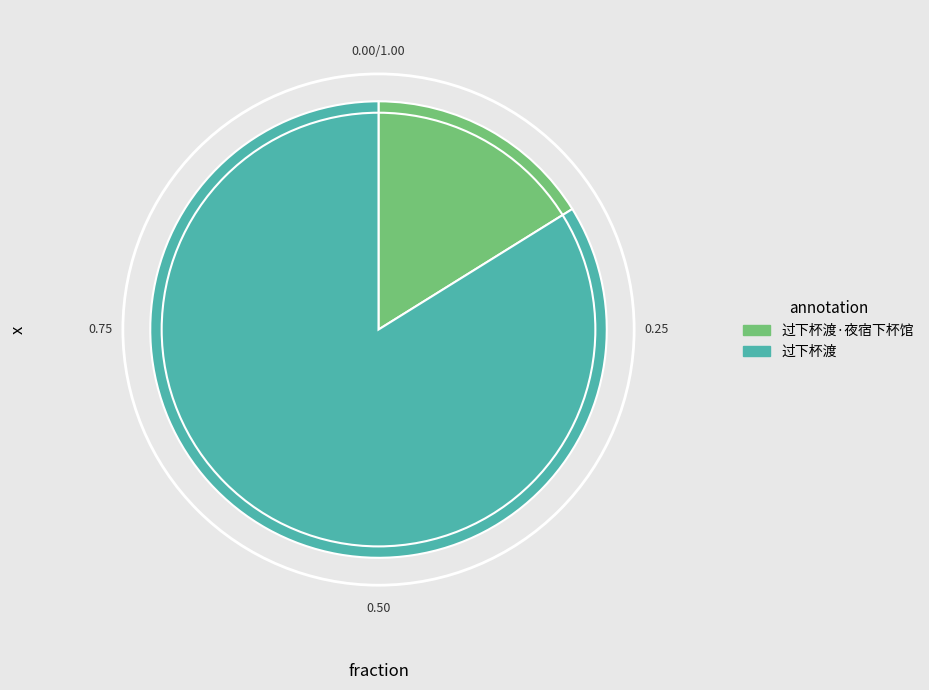

What is the largest slice in the pie chart?

过下杯渡